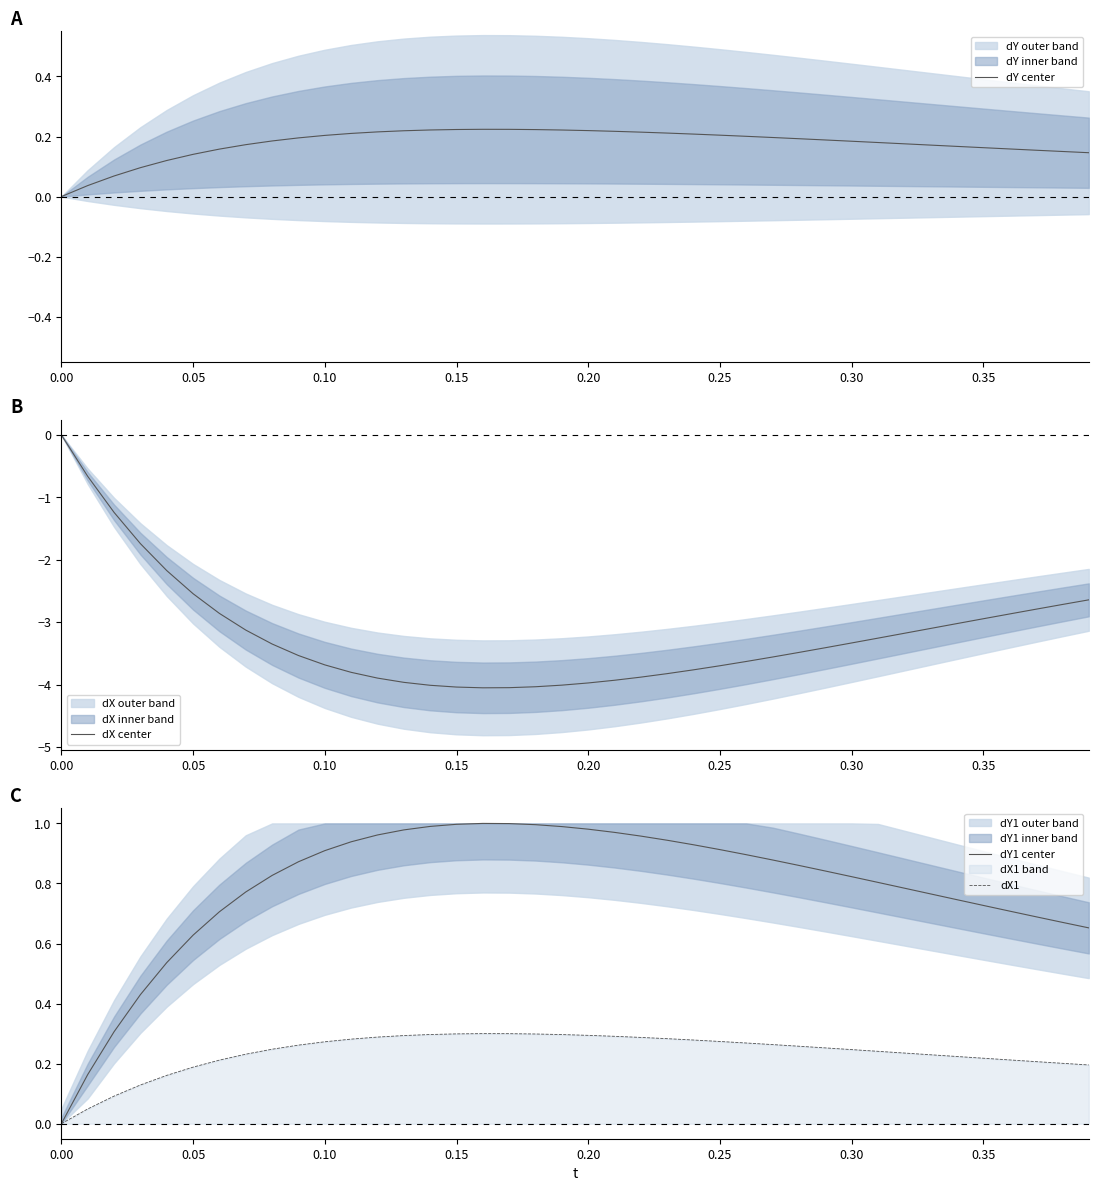

Reading left to right, what are all the values shown in this chart?

dY center: 0.0	0.0	0.1	0.1	0.1	0.1	0.2	0.2	0.2	0.2	0.2	0.2	0.2	0.2	0.2	0.2	0.2	0.2	0.2	0.2	0.2	0.2	0.2	0.2	0.2	0.2	0.2	0.2	0.2	0.2	0.2	0.2	0.2	0.2	0.2	0.2	0.2	0.2	0.2	0.1
dX center: 0.0	-0.7	-1.2	-1.7	-2.2	-2.5	-2.9	-3.1	-3.3	-3.5	-3.7	-3.8	-3.9	-4.0	-4.0	-4.0	-4.0	-4.0	-4.0	-4.0	-4.0	-3.9	-3.9	-3.8	-3.8	-3.7	-3.6	-3.6	-3.5	-3.4	-3.3	-3.3	-3.2	-3.1	-3.0	-2.9	-2.9	-2.8	-2.7	-2.6
dY1 center: 0.0	0.2	0.3	0.4	0.5	0.6	0.7	0.8	0.8	0.9	0.9	0.9	1.0	1.0	1.0	1.0	1.0	1.0	1.0	1.0	1.0	1.0	1.0	0.9	0.9	0.9	0.9	0.9	0.9	0.8	0.8	0.8	0.8	0.8	0.7	0.7	0.7	0.7	0.7	0.7
dX1: 0.0	0.0	0.1	0.1	0.2	0.2	0.2	0.2	0.2	0.3	0.3	0.3	0.3	0.3	0.3	0.3	0.3	0.3	0.3	0.3	0.3	0.3	0.3	0.3	0.3	0.3	0.3	0.3	0.3	0.3	0.2	0.2	0.2	0.2	0.2	0.2	0.2	0.2	0.2	0.2